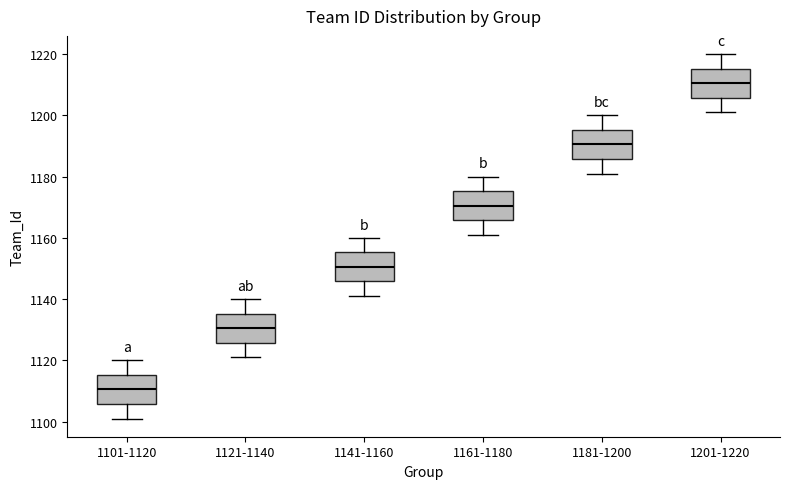

Where does the upper whisker of the box for 1101-1120 end on the y-axis? The values are not printed on the chart, so give them approximately, as read against the axis.

1120